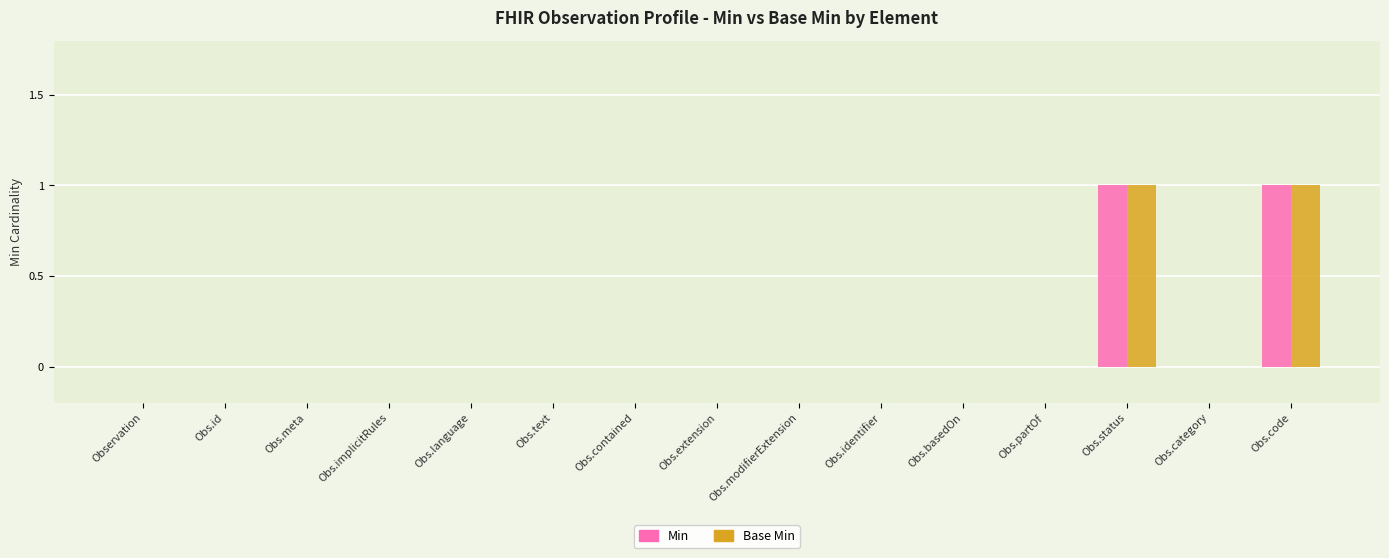

The value of Base Min at Obs.id is 0. True or false?

True